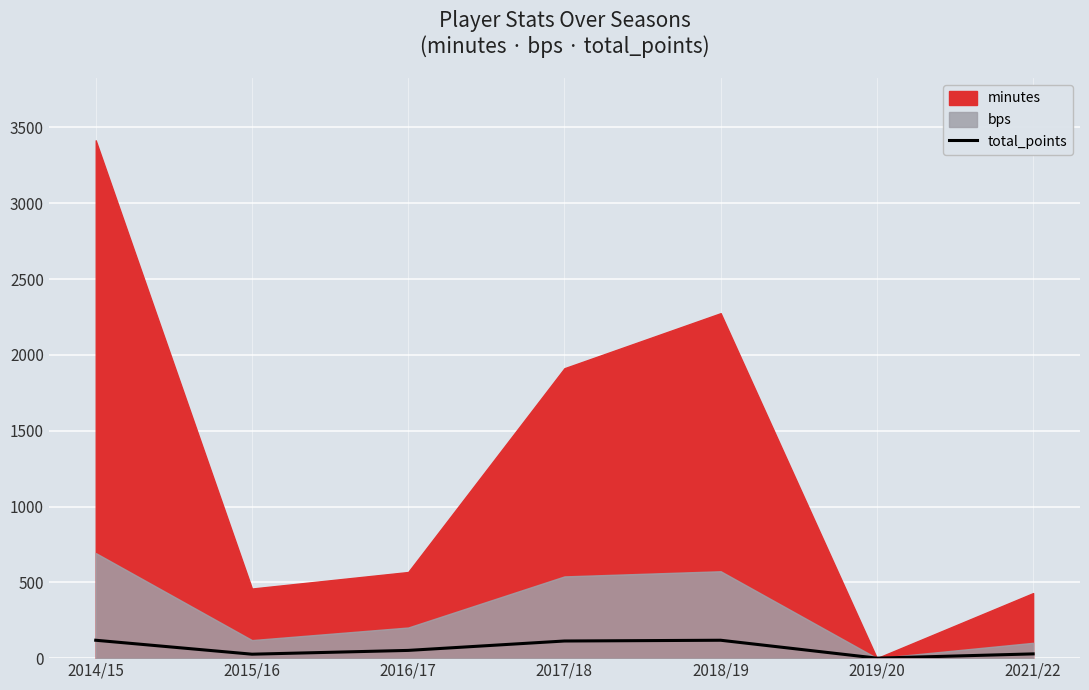

List the labels in order of value, smallest first.

2019/20, 2015/16, 2021/22, 2016/17, 2017/18, 2014/15, 2018/19